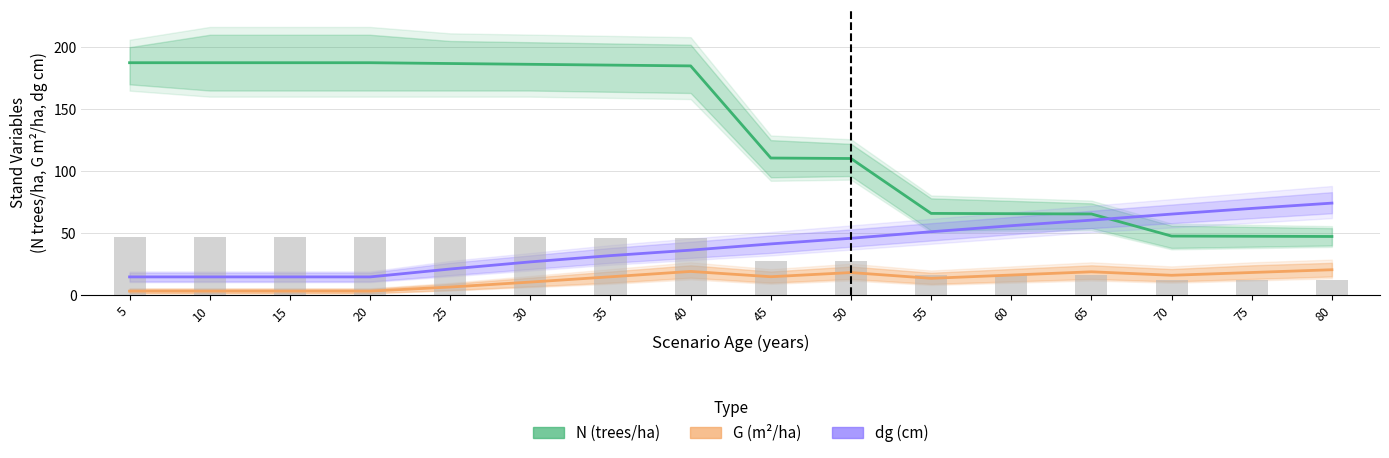

Which series has the largest range (max minus min)?

N (trees/ha)